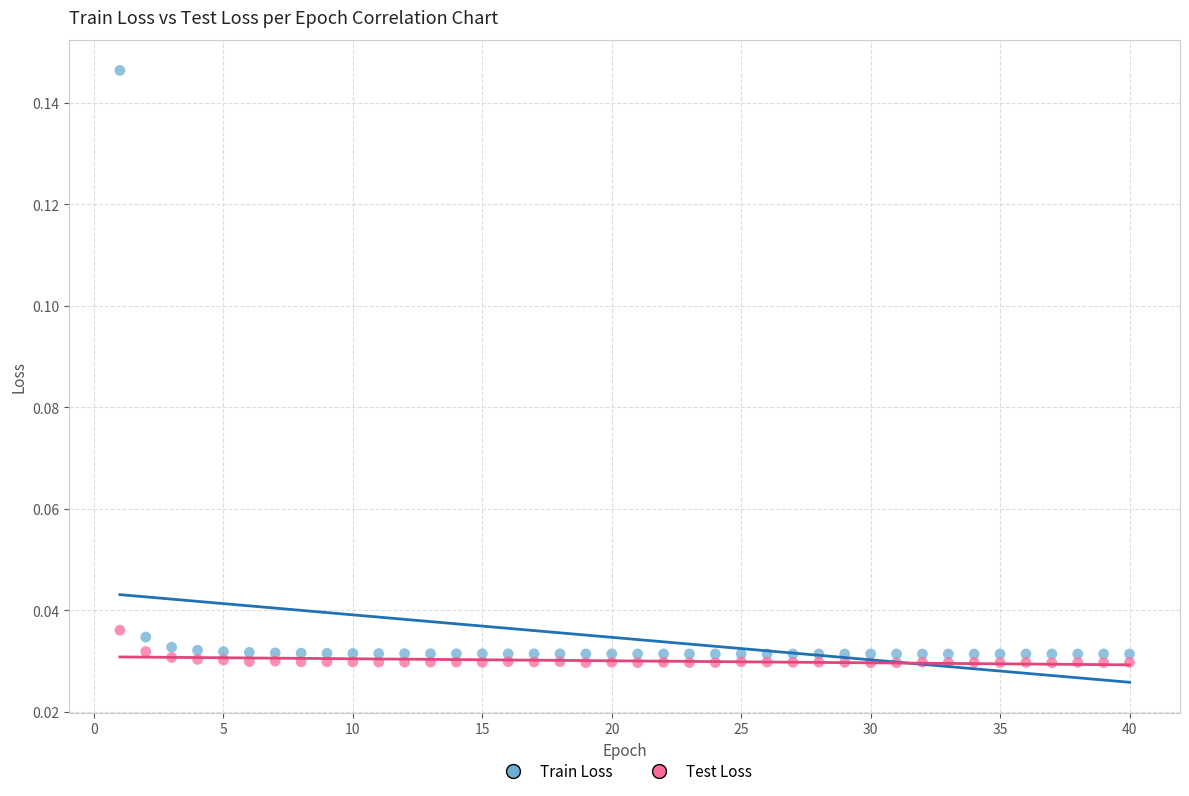

Which series reaches the minimum Y coordinate?

Test Loss